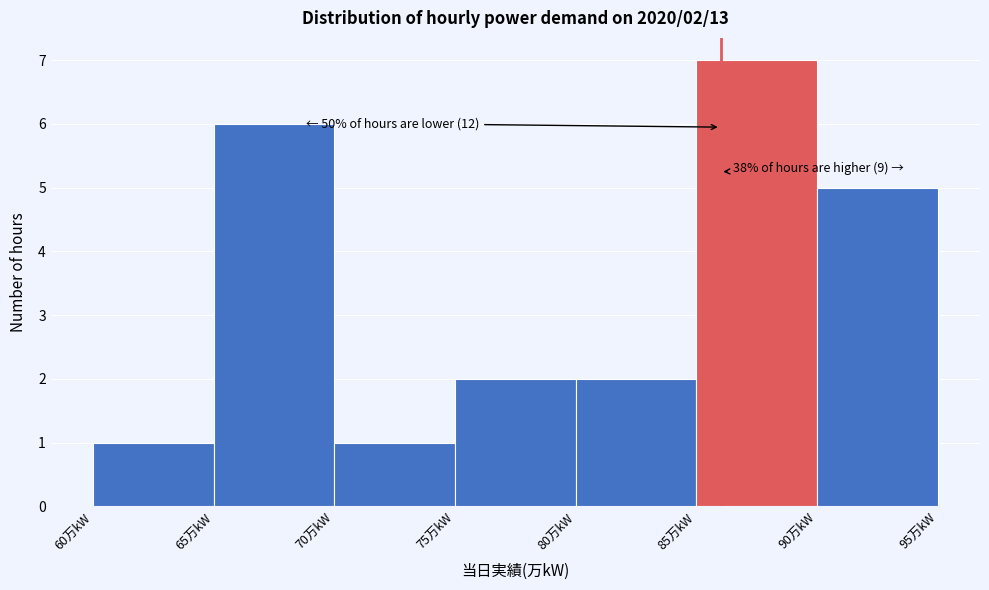

Over which range of the x-axis is the bar tallest?

85 to 90